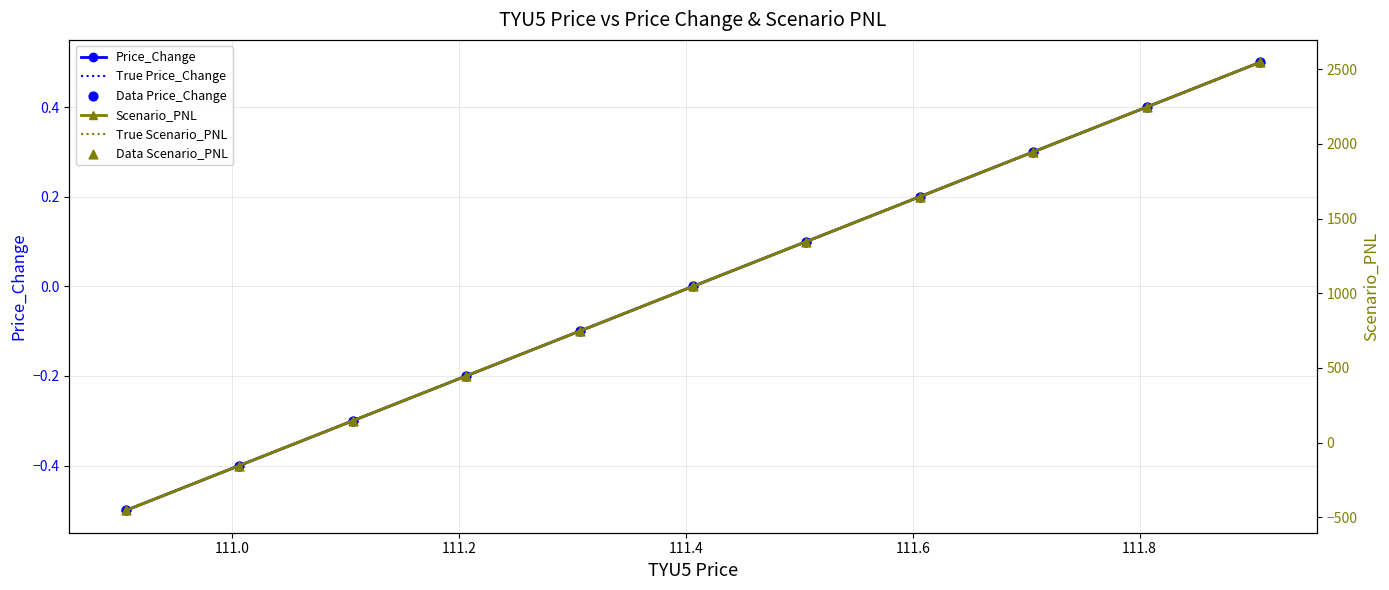

Is the value of True Price_Change at 9 greater than the value of True Scenario_PNL at 111.6?

No